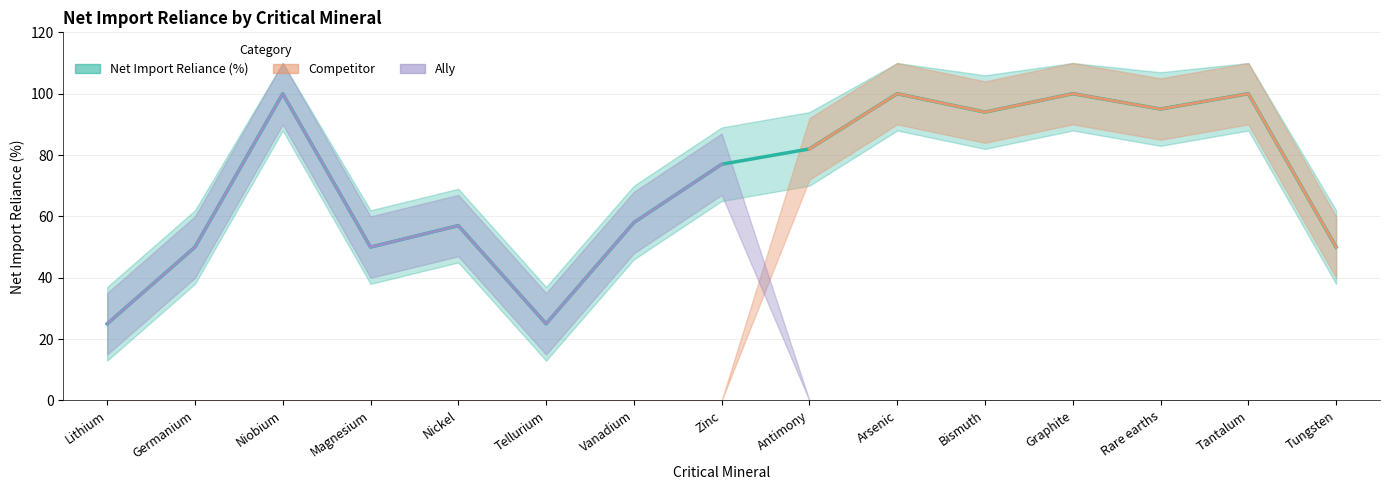

At Magnesium, list the series in order from smallest to largest.

Competitor, Net Import Reliance (%), Ally